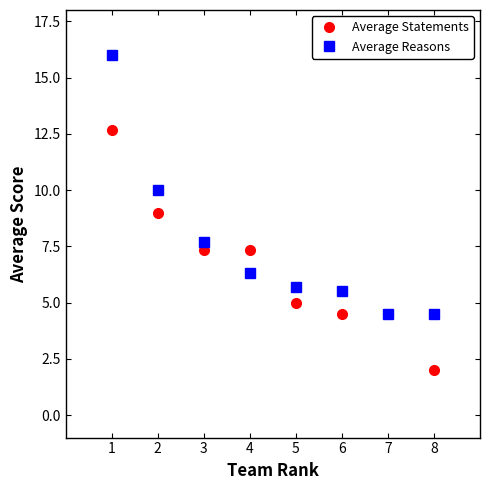

The value of Average Statements at 4 is 2.2. True or false?

False